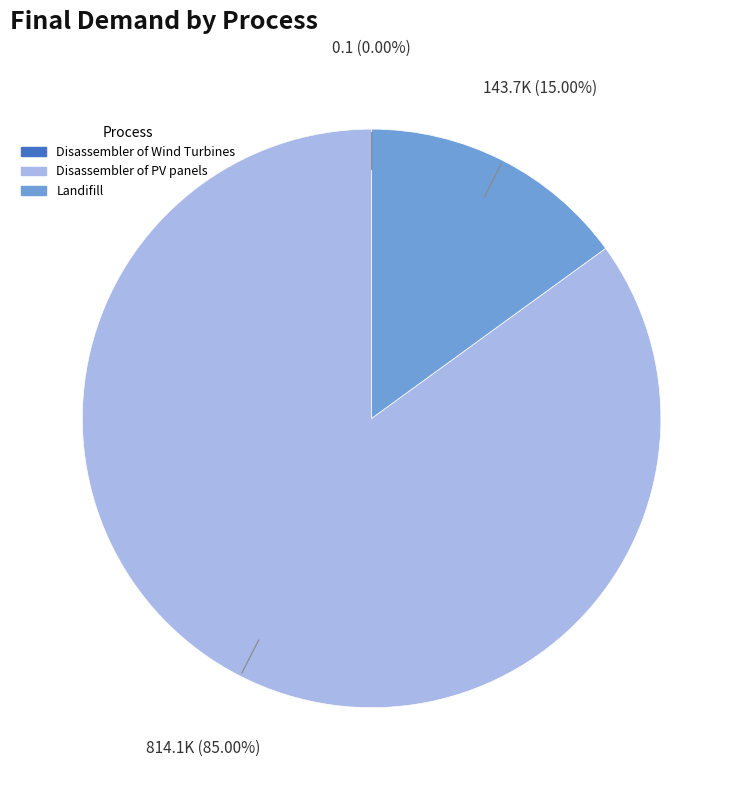

What is the majority slice?

Disassembler of PV panels